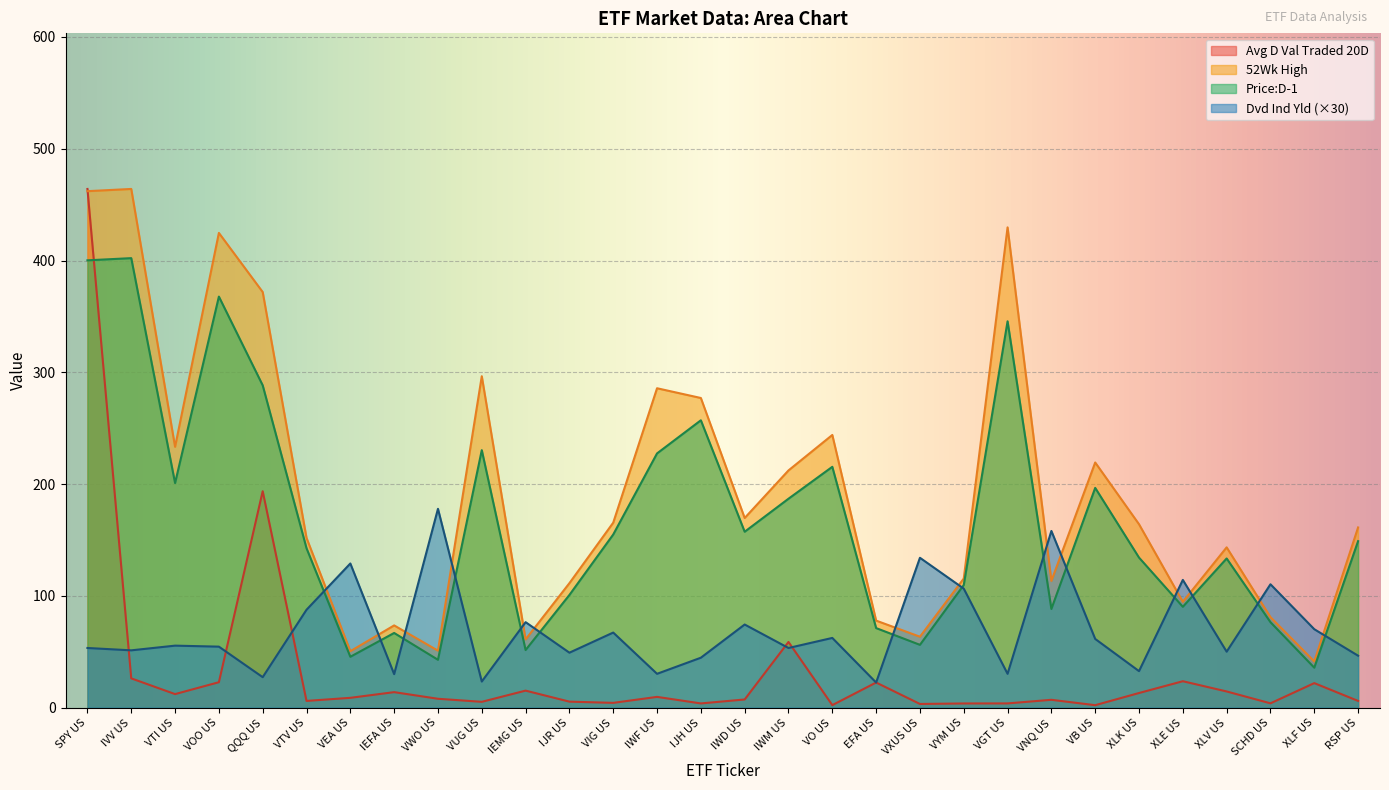

Where is the first local maximum for Avg D Val Traded 20D?

QQQ US